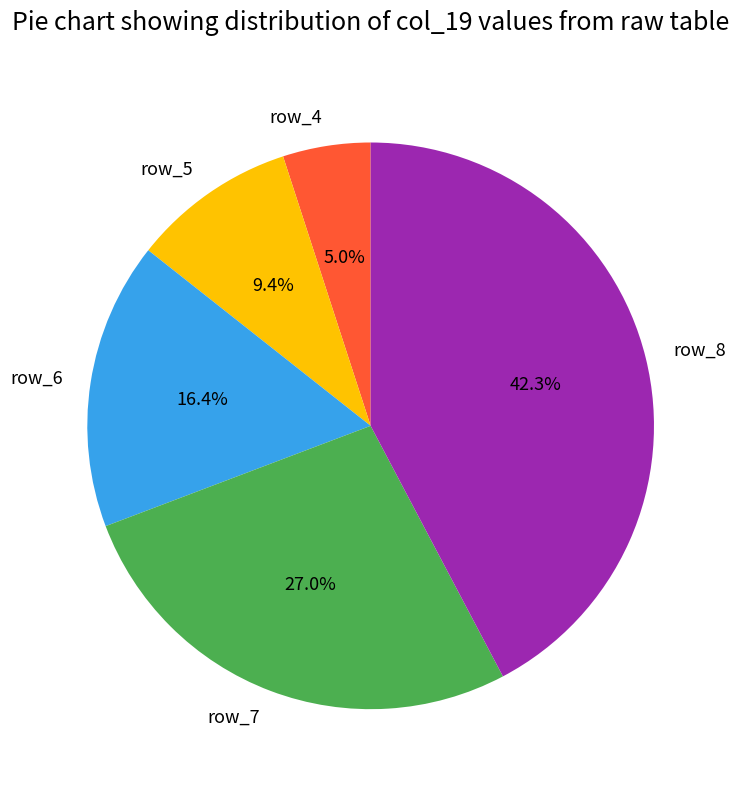

Rank the categories by value from lowest to highest.

row_4, row_5, row_6, row_7, row_8